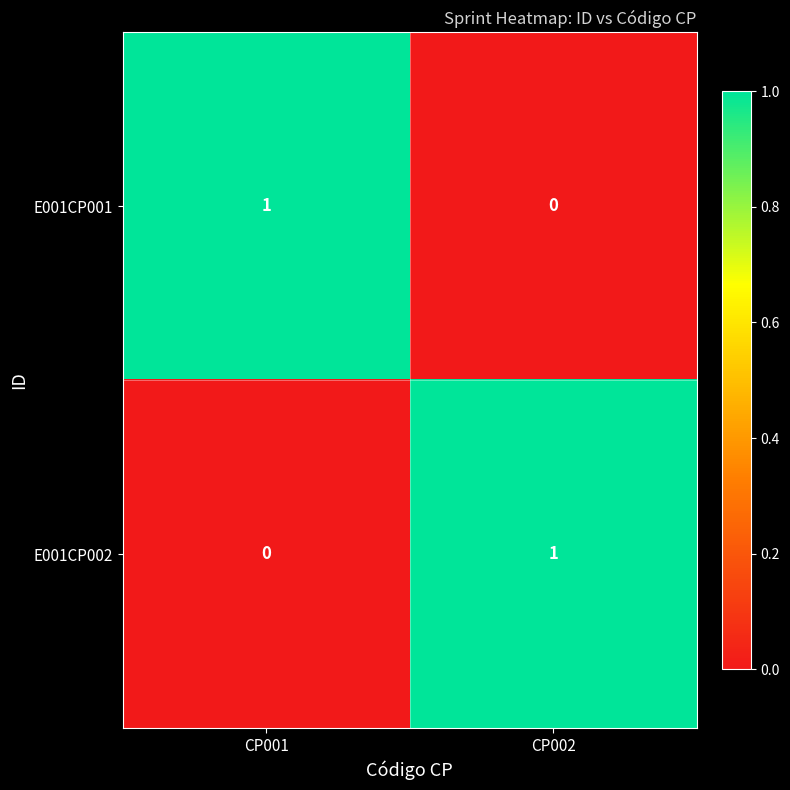

Is the value of E001CP002 at CP001 greater than the value of E001CP001 at CP001?

No